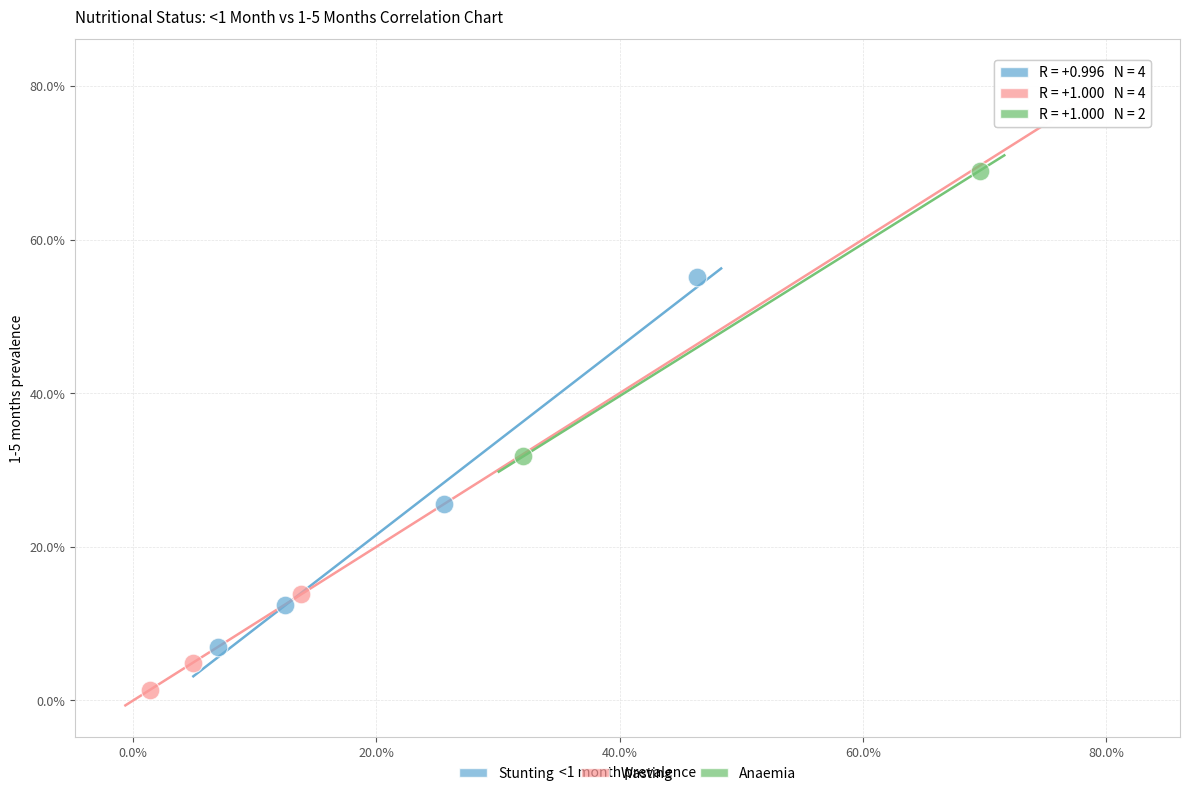

Which series has the widest spread of Y values?

Wasting